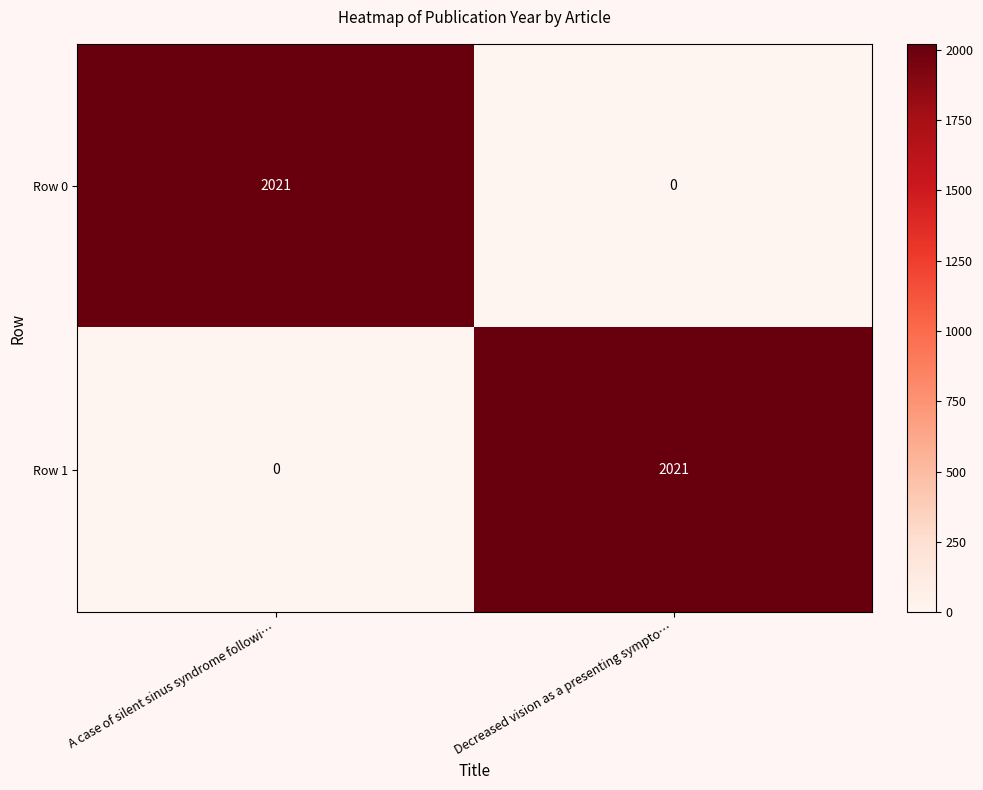

What is the spread (max minus min) of values at A case of silent sinus syndrome followi…?

2021